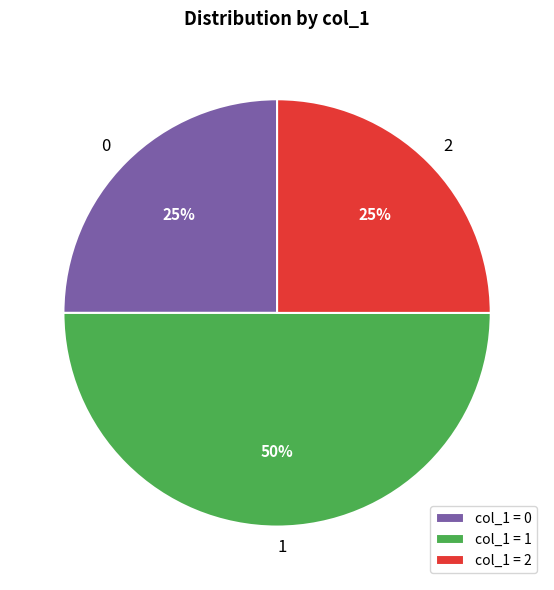

Do 1 and 2 together represent more than half of the pie?

Yes